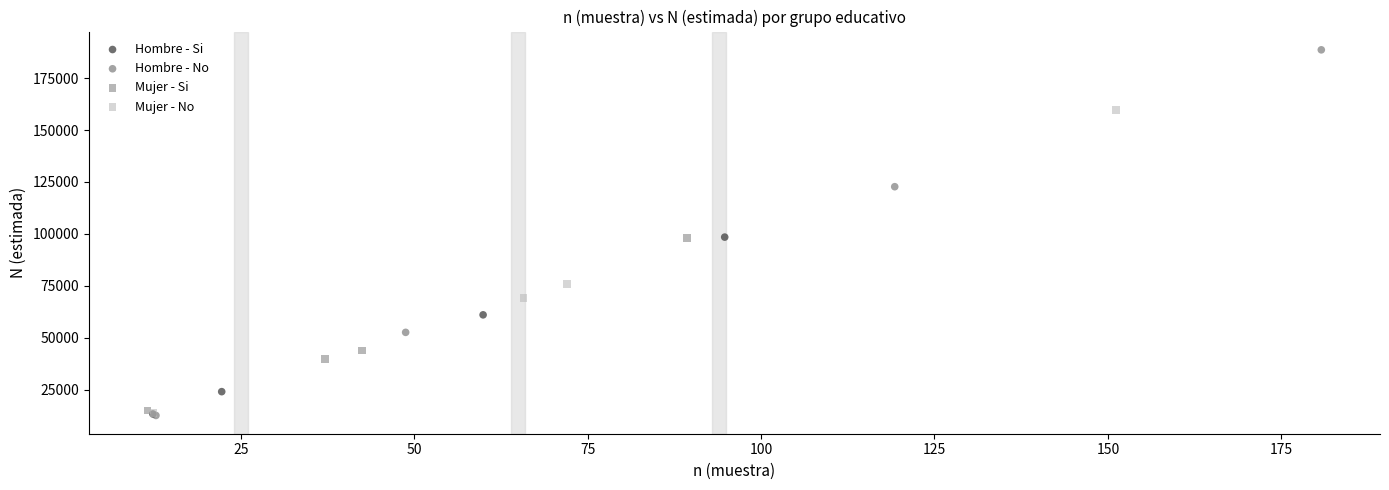

Which series has the largest Y range (max minus min)?

Hombre - No